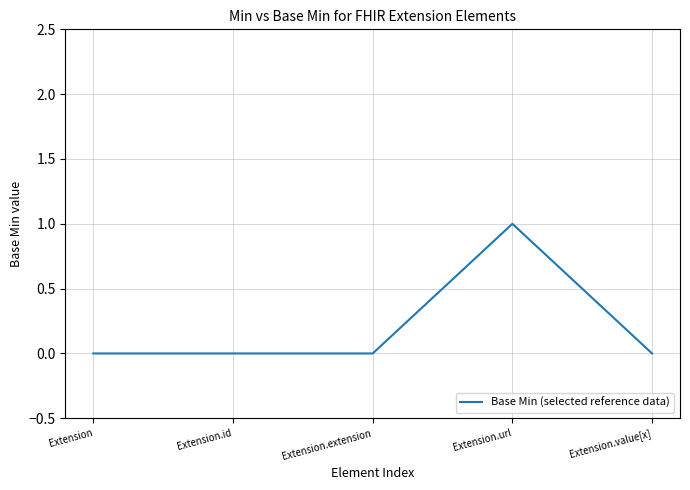

True or false: there are more than 0 points higher than both neighbors.

True